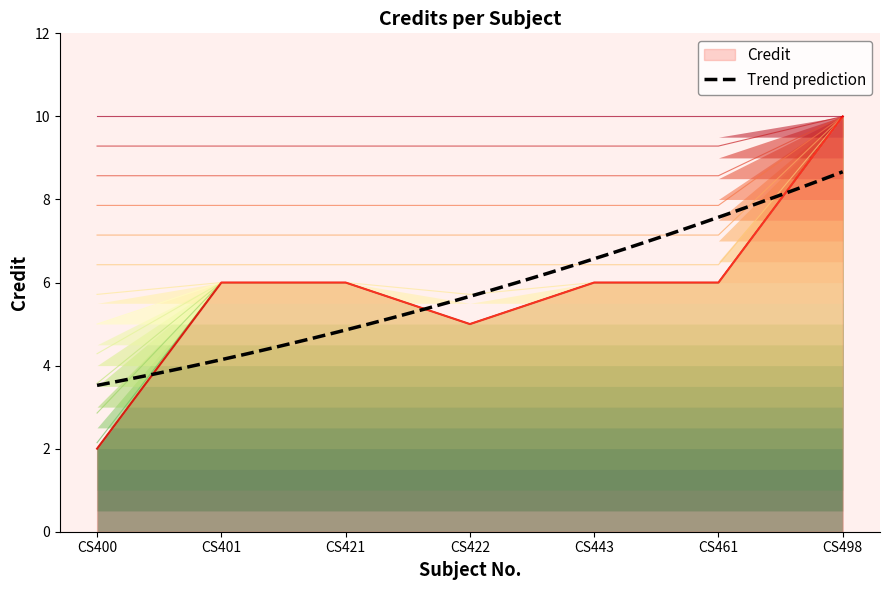

List the labels in order of value, smallest first.

CS400, CS422, CS401, CS421, CS443, CS461, CS498